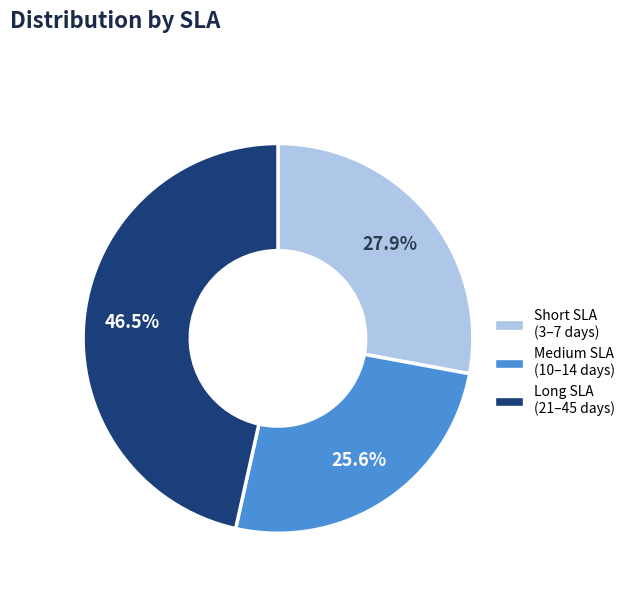

Does any single category account for the majority?

No